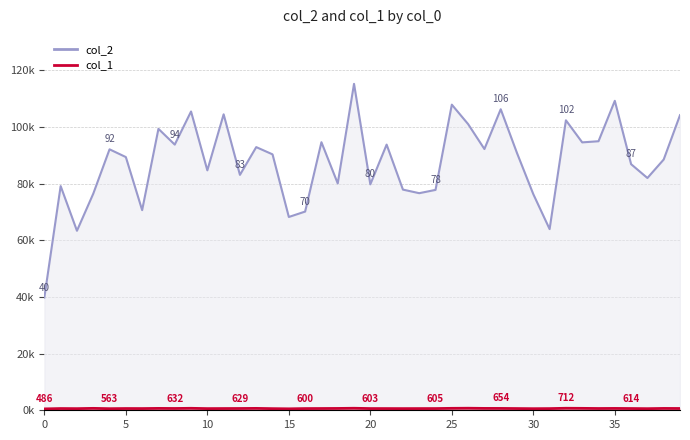

Where does the col_2 series first go above 90369?

4